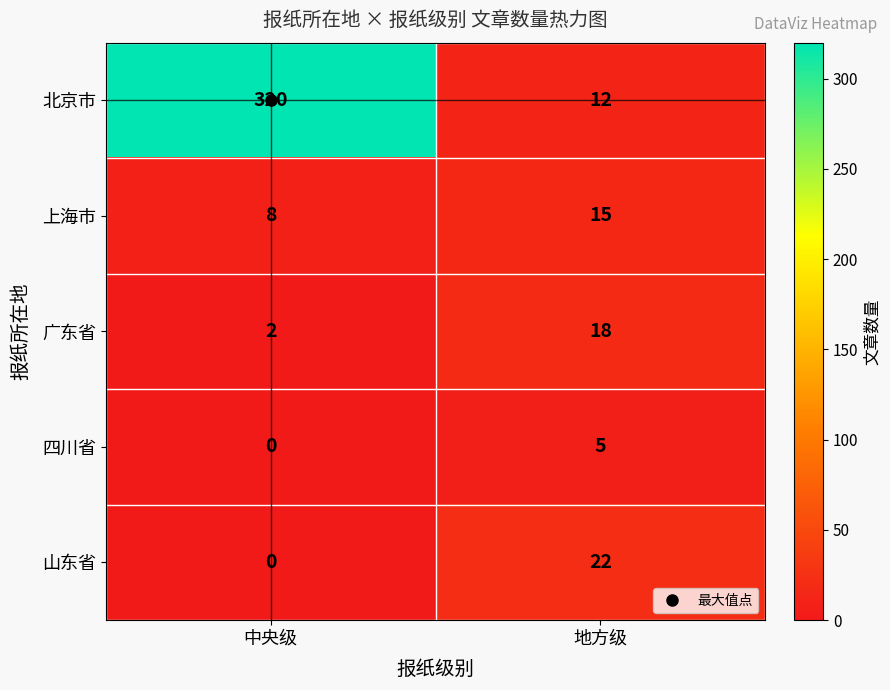

The 广东省 series shows 18 at 地方级. True or false?

True